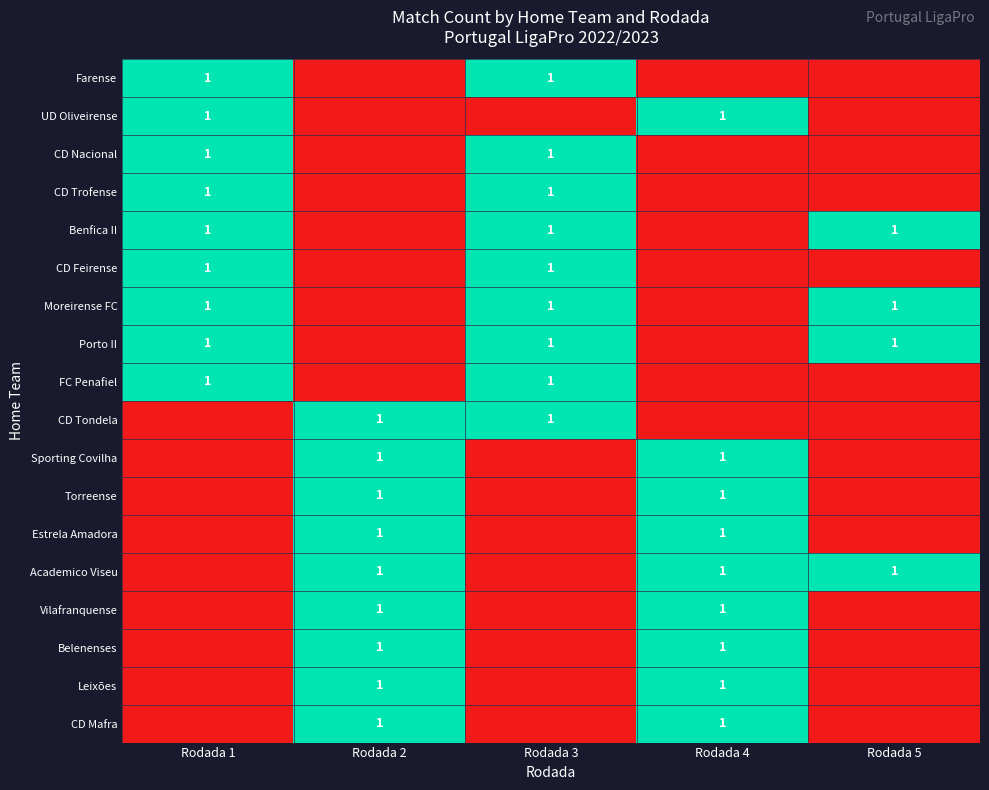

What is the spread (max minus min) of values at Rodada 4?

1